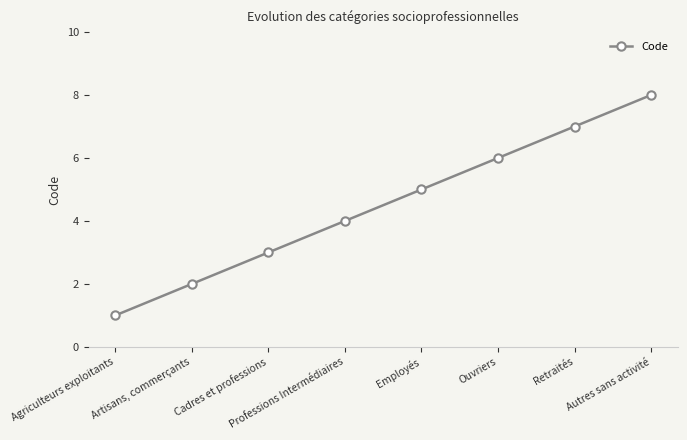

What is the change in value from Agriculteurs exploitants to Artisans, commerçants?

+1